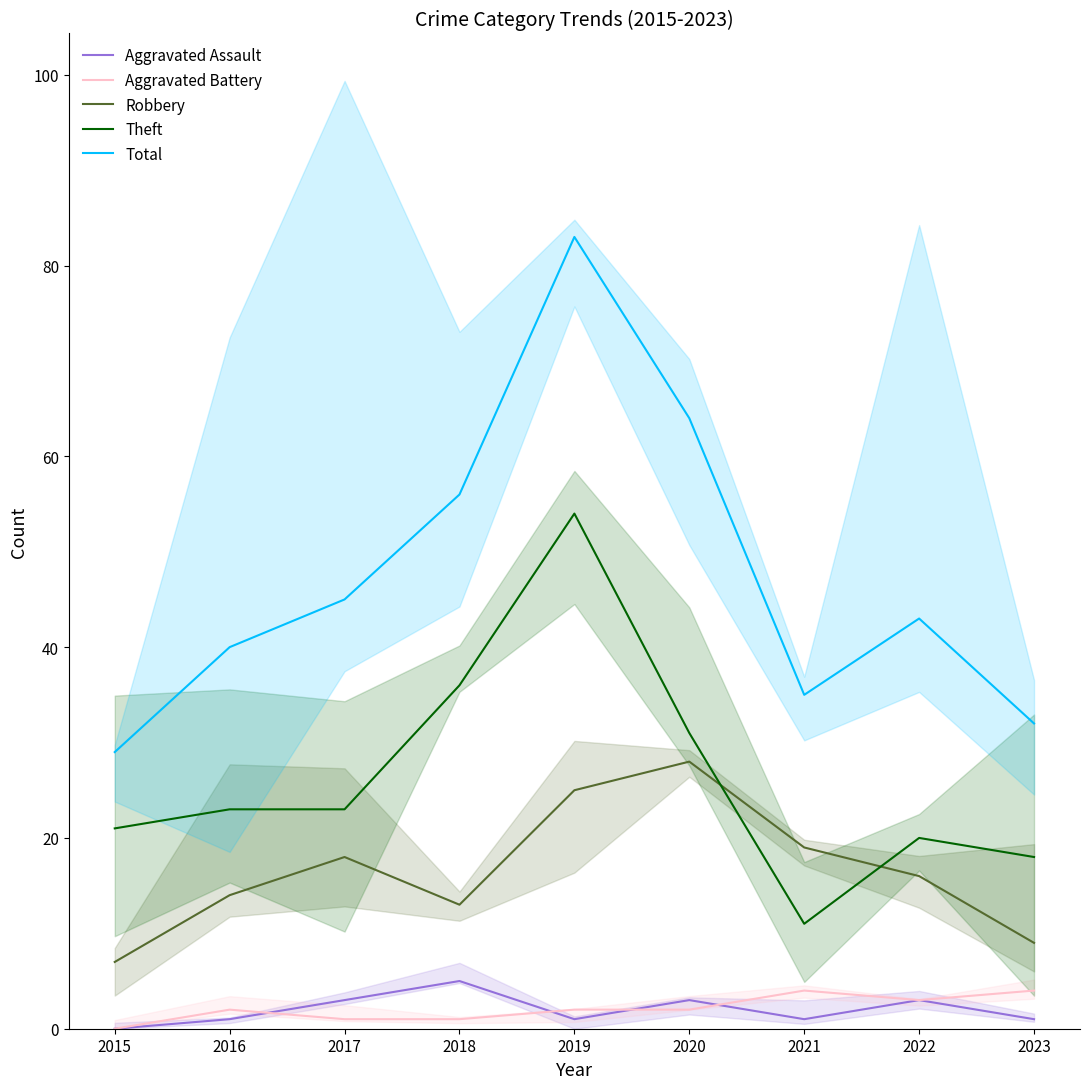

Which series has the largest range (max minus min)?

Total